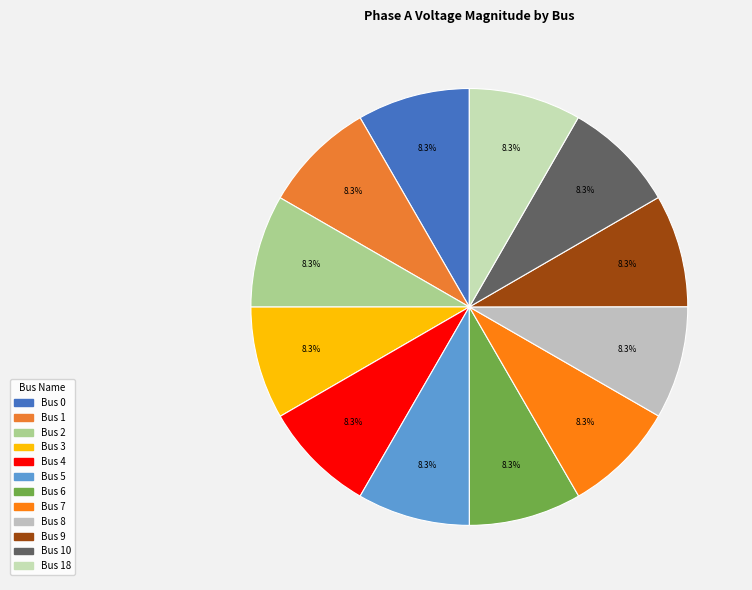

Count the number of slices in the pie.

12